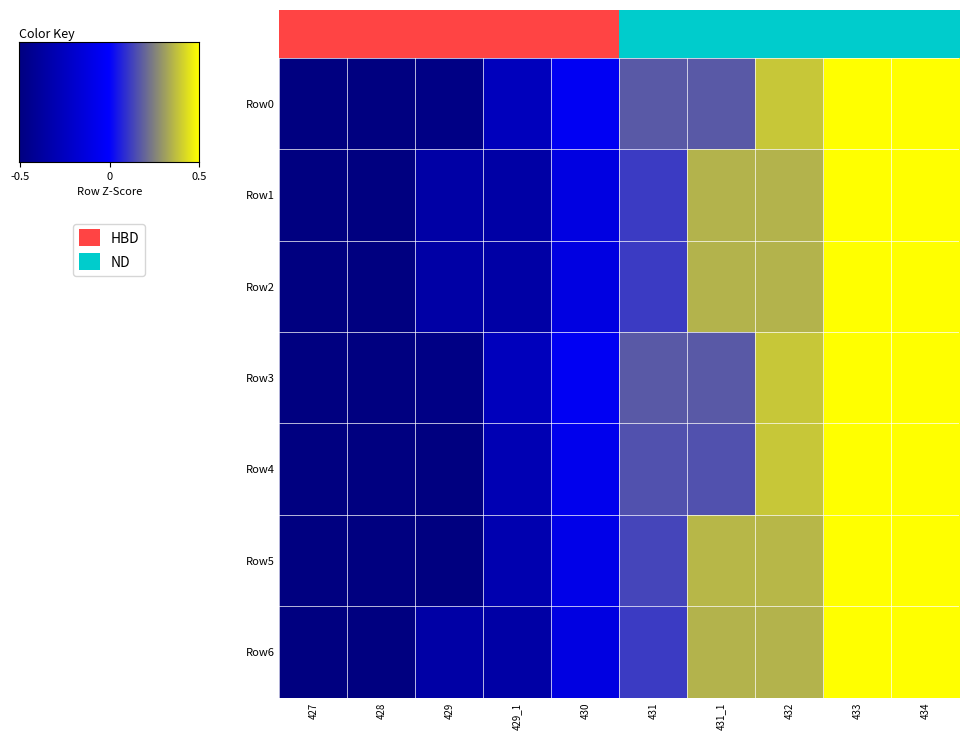

Count the number of data series in this chart.

7